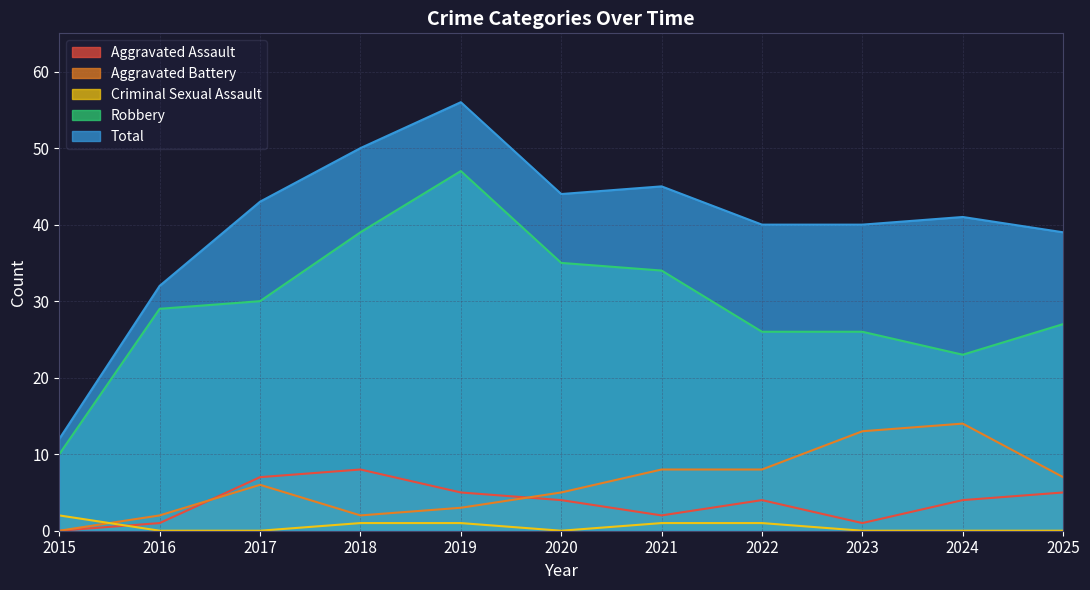

What is the value of the Aggravated Assault point at the 5th from the left?

5